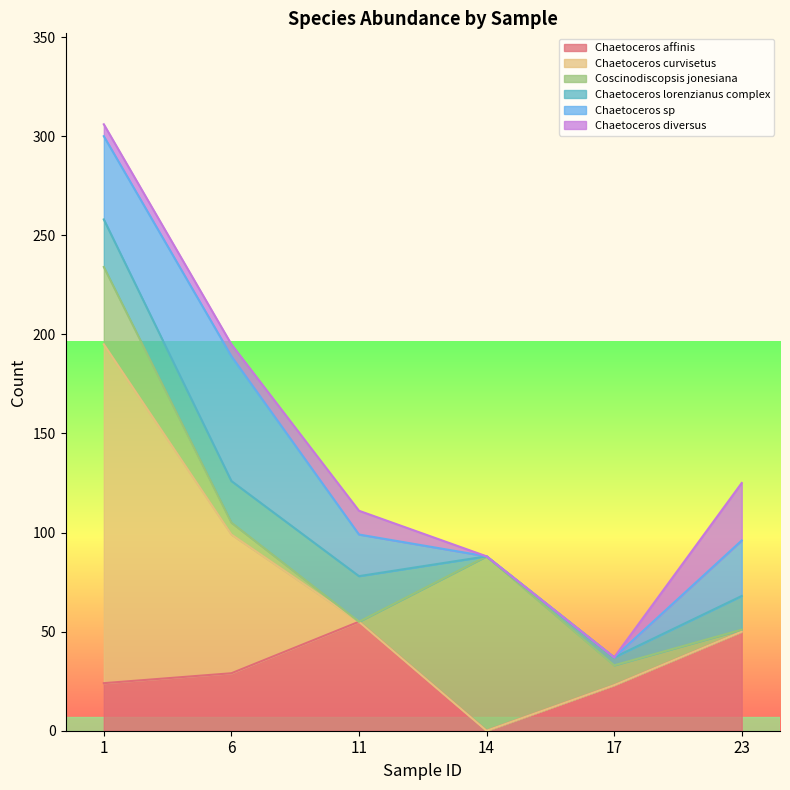

At which category does Chaetoceros sp reach its first local peak?

6